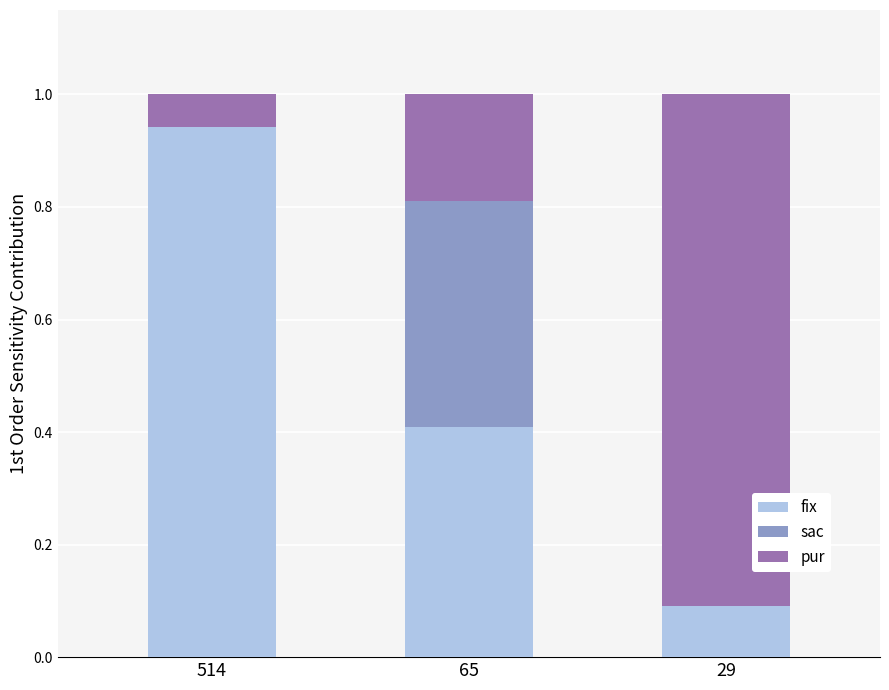

Is it true that fix equals 0.1 at 29?

True